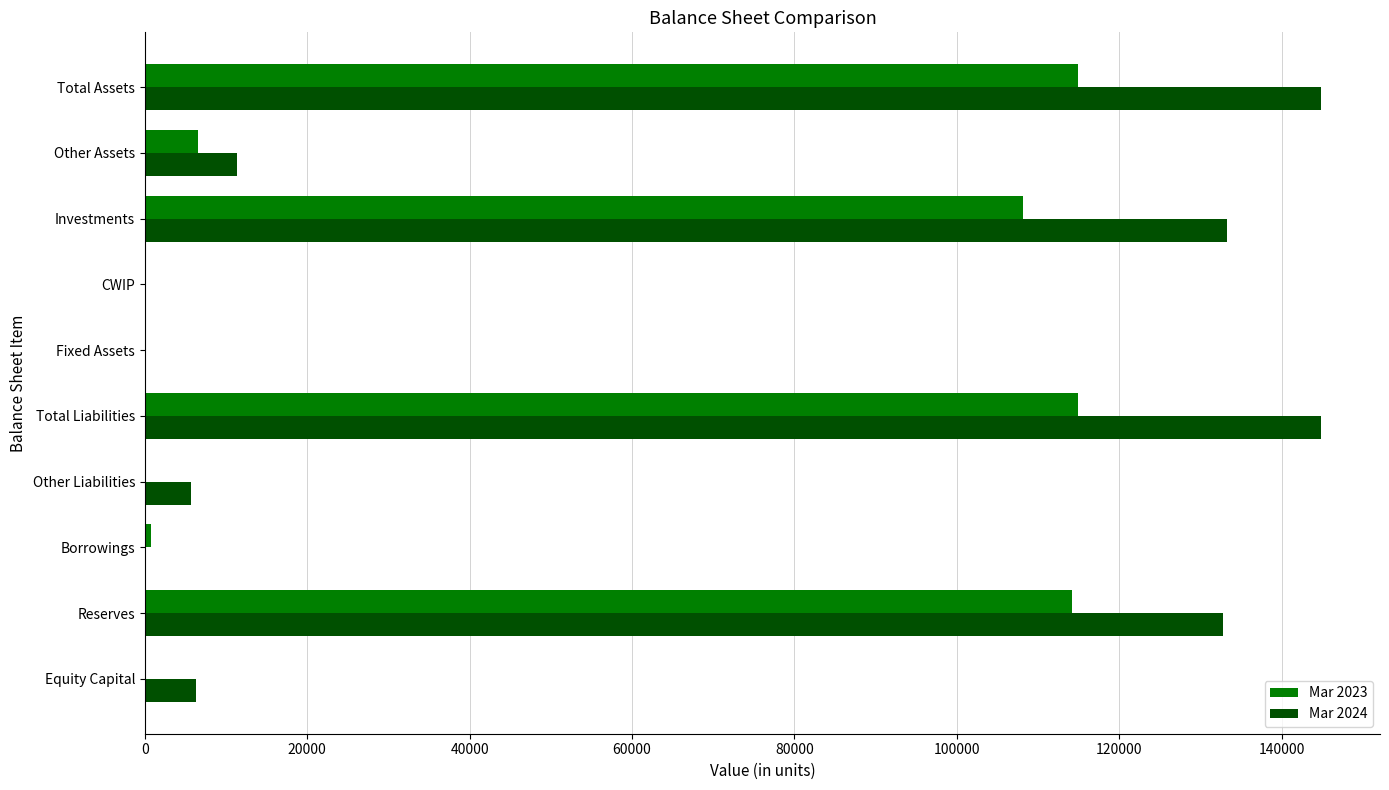

How many distinct data groups are displayed?

2